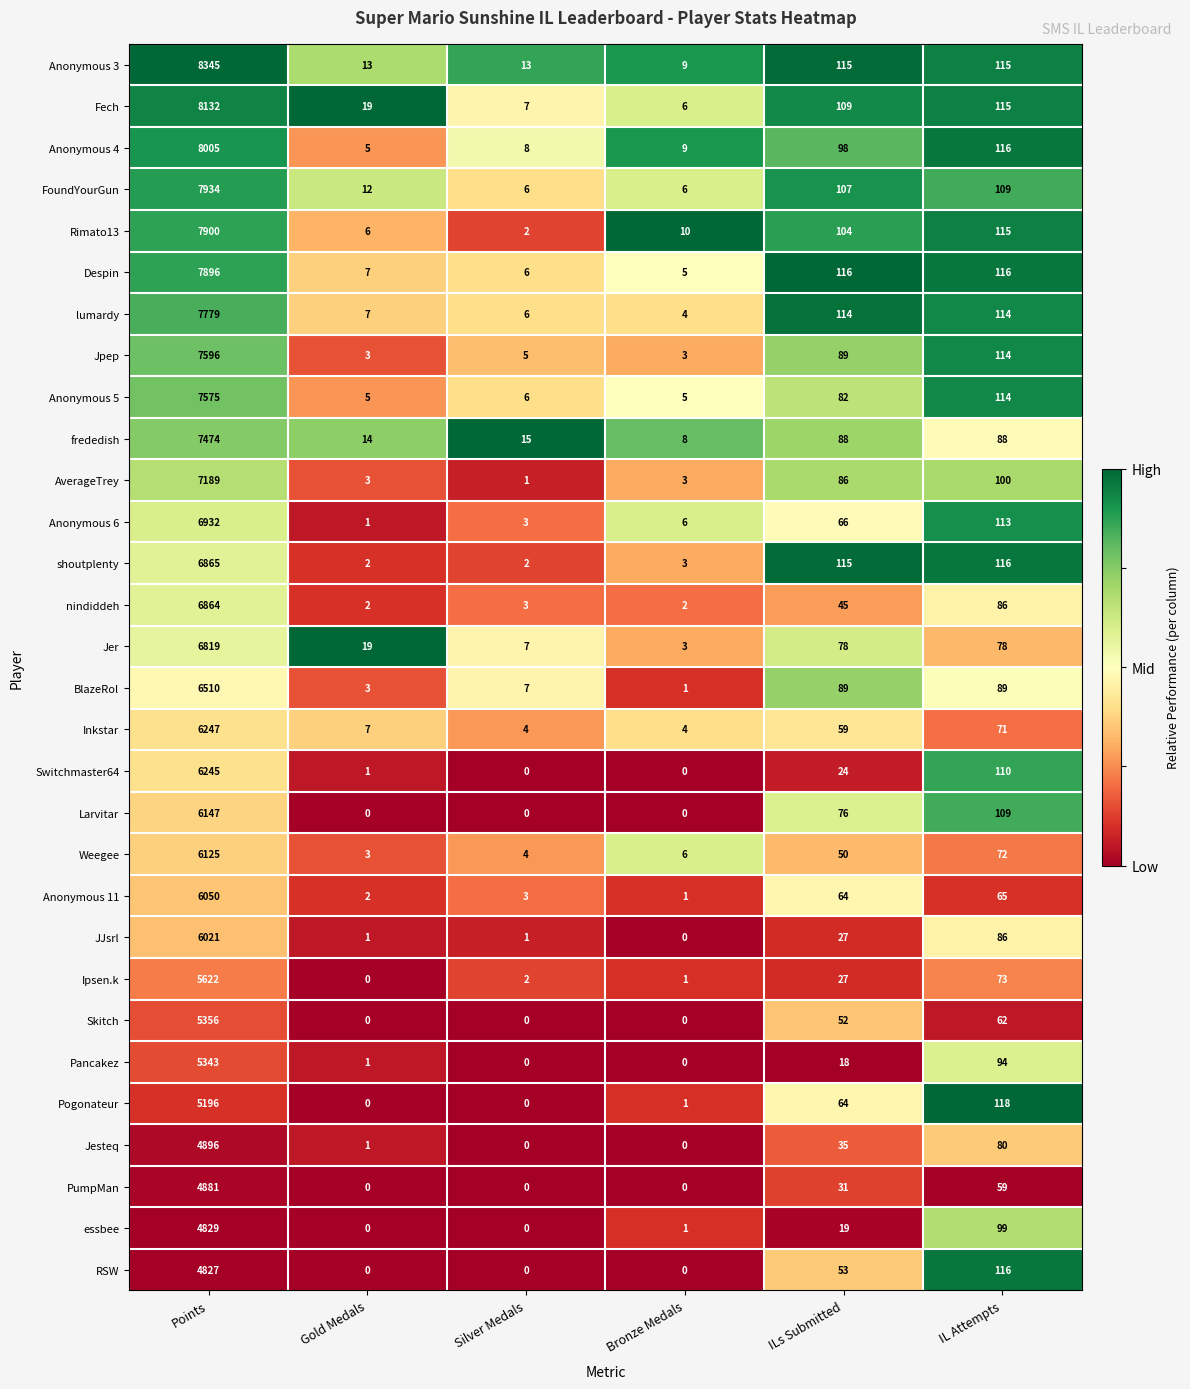

What is the sum of the JJsrl values at ILs Submitted and Bronze Medals?

27